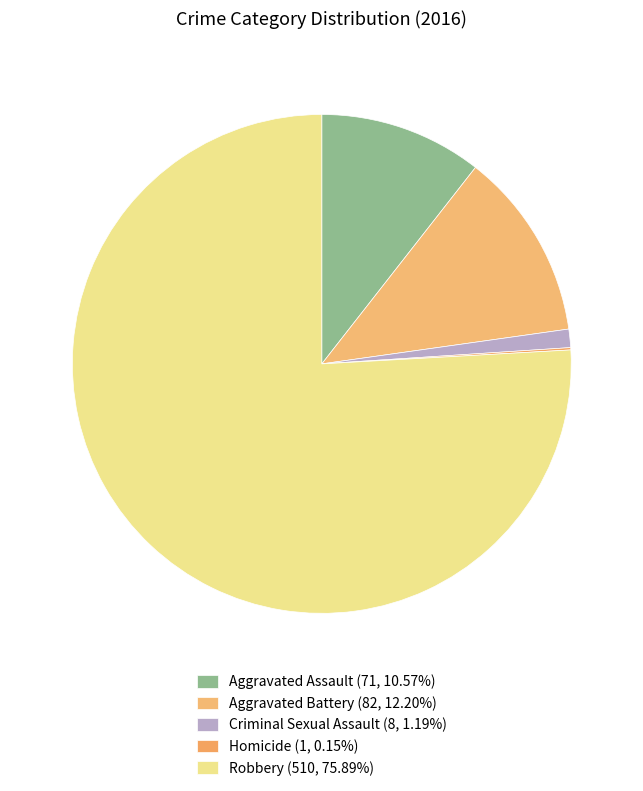

What is the majority slice?

Robbery